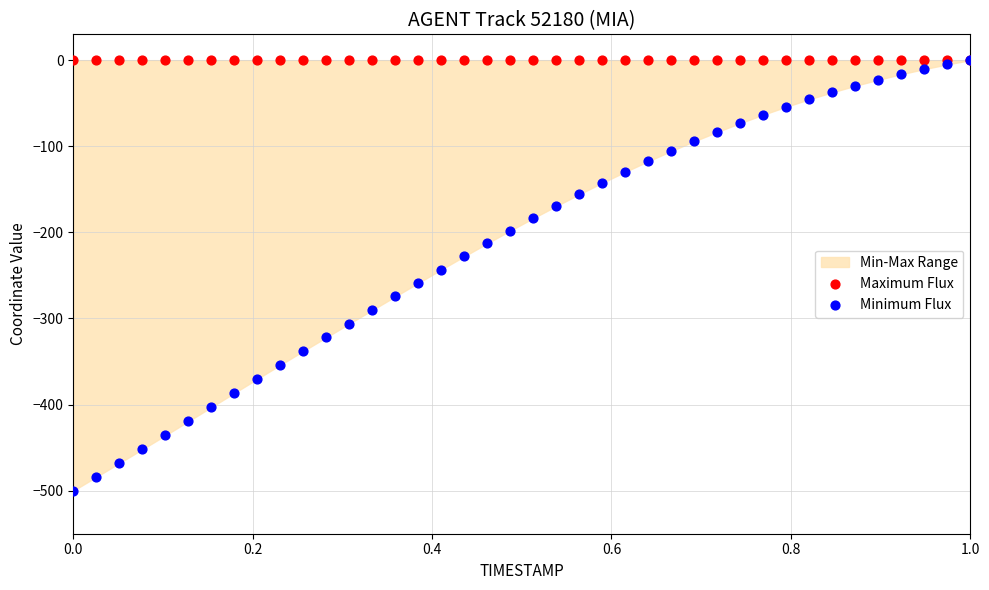

Which series has the widest spread of Y values?

Minimum Flux